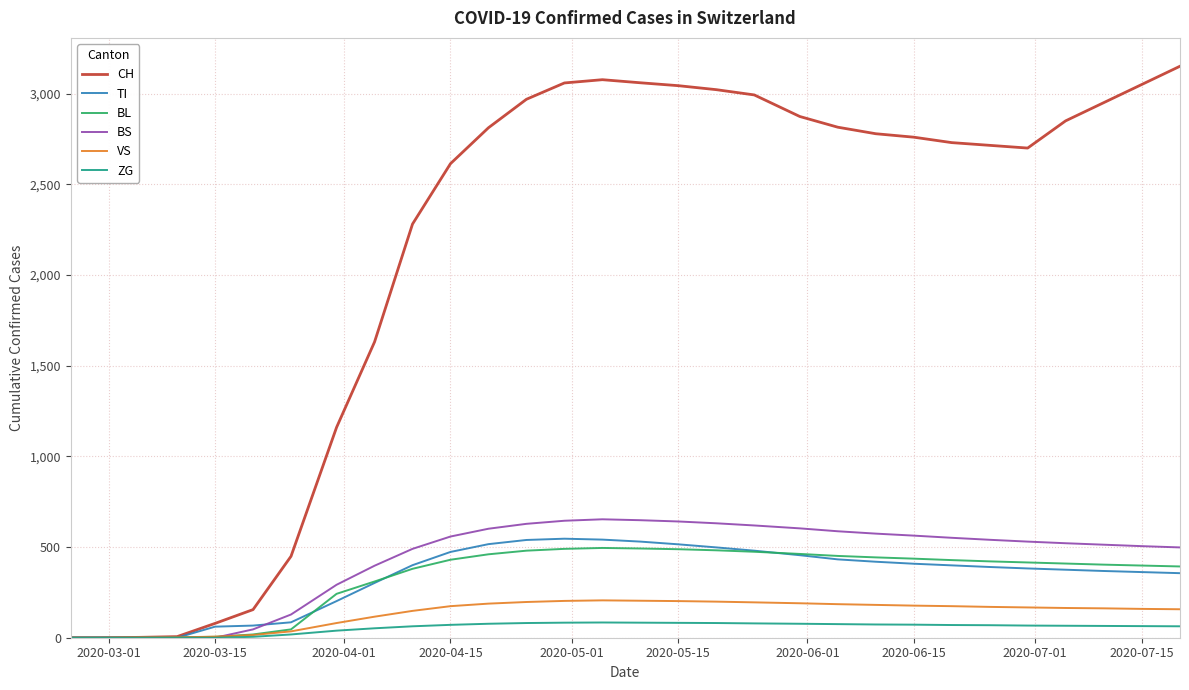

Is this an area chart (filled region under the line)?

No